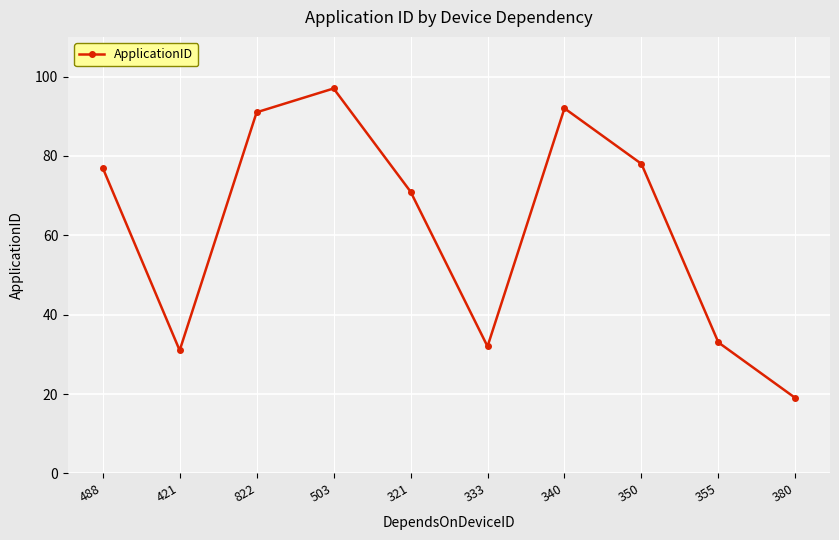

Which label corresponds to the largest value in the chart?

503